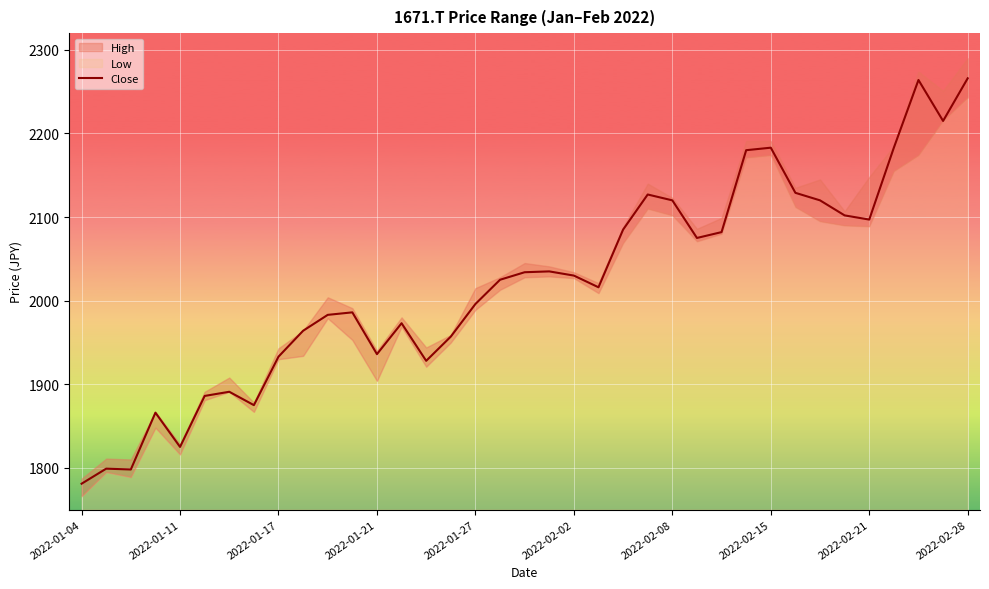

What is the minimum value for Close?

1781